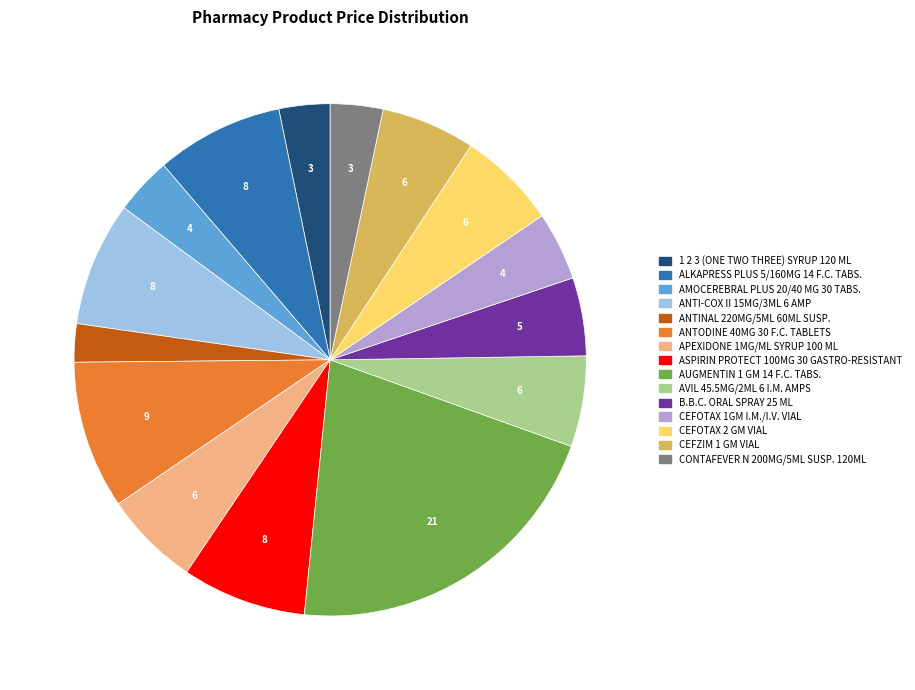

Do APEXIDONE 1MG/ML SYRUP 100 ML and 1 2 3 (ONE TWO THREE) SYRUP 120 ML together represent more than half of the pie?

No